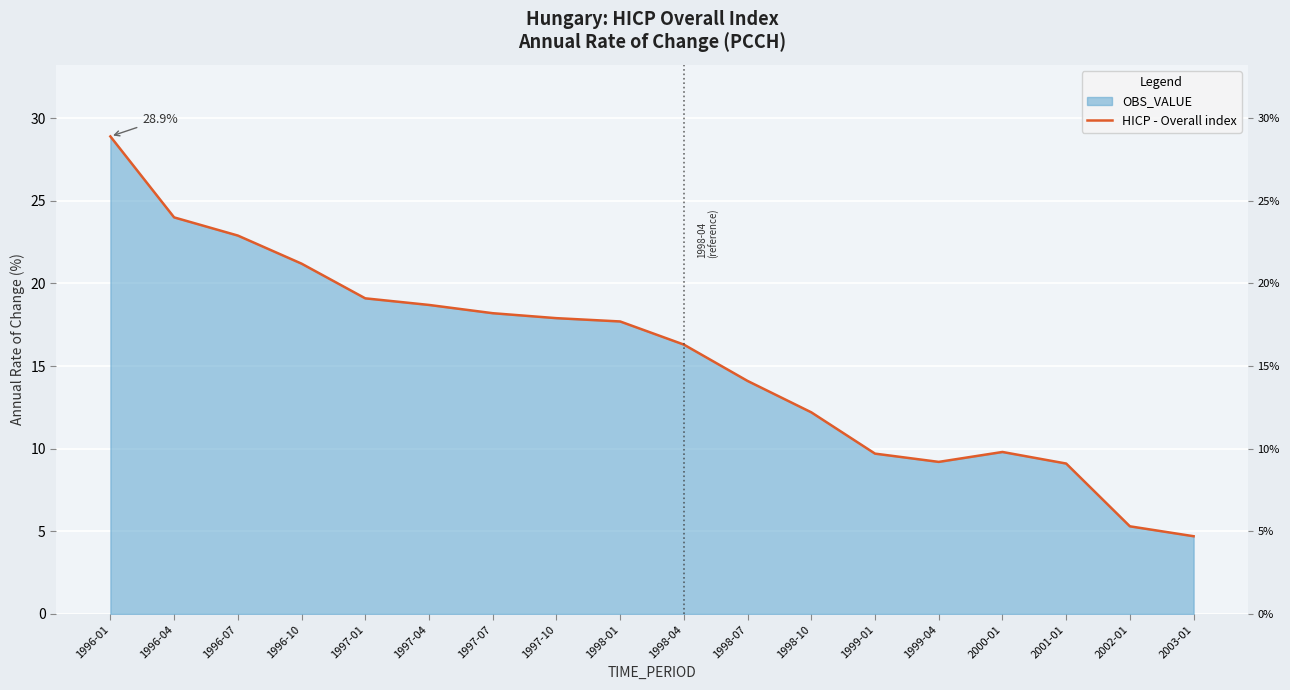

At which label is the value closest to 16?

1998-04